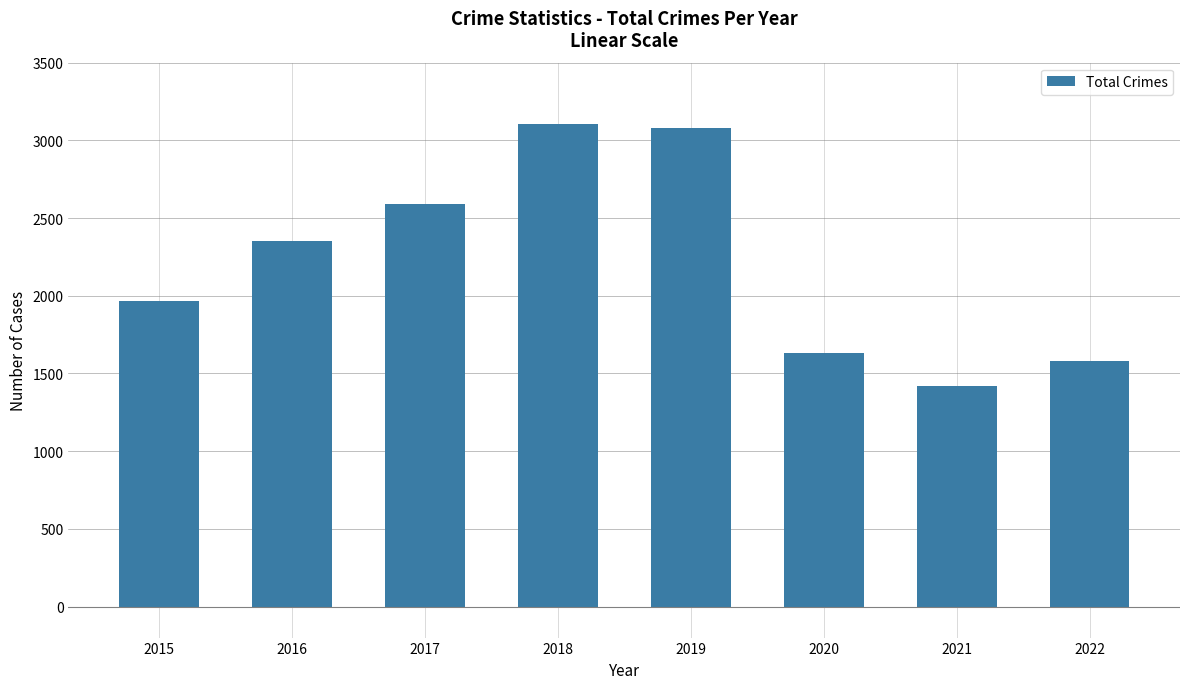

At which label is the value closest to 2262?

2016